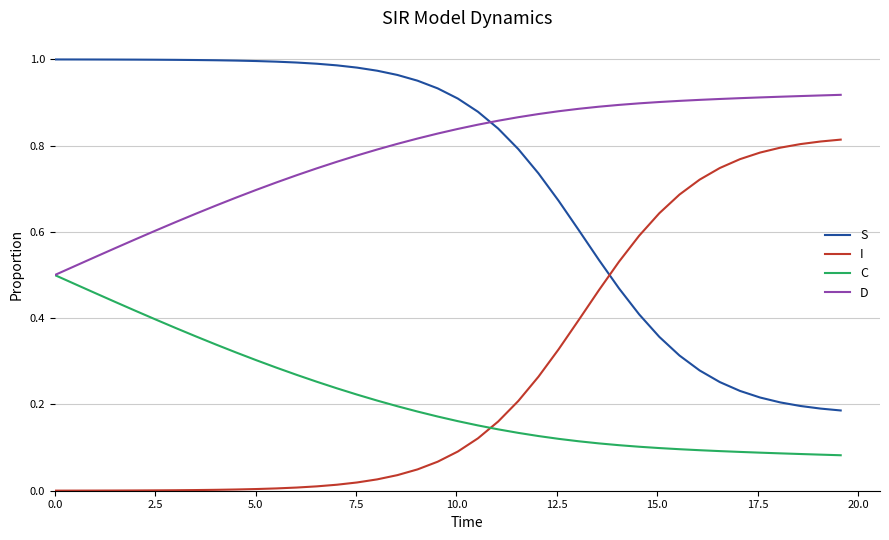

After their last crossing, which series has the higher values: S or I?

I